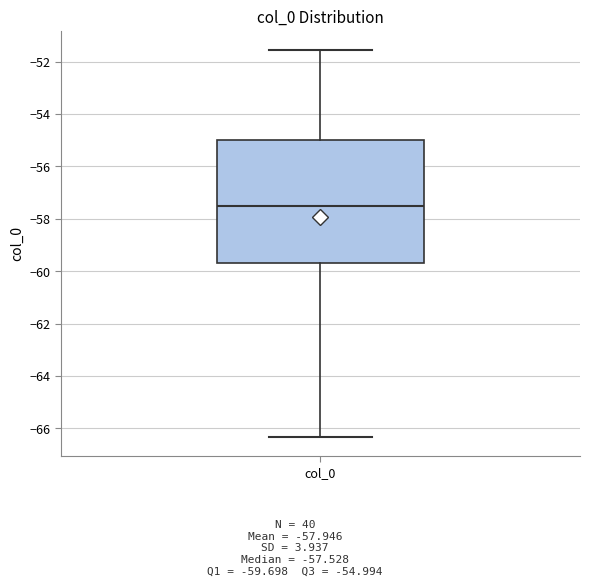

Where is the upper edge of the box for col_0 on the y-axis? The values are not printed on the chart, so give them approximately, as read against the axis.

-55.0